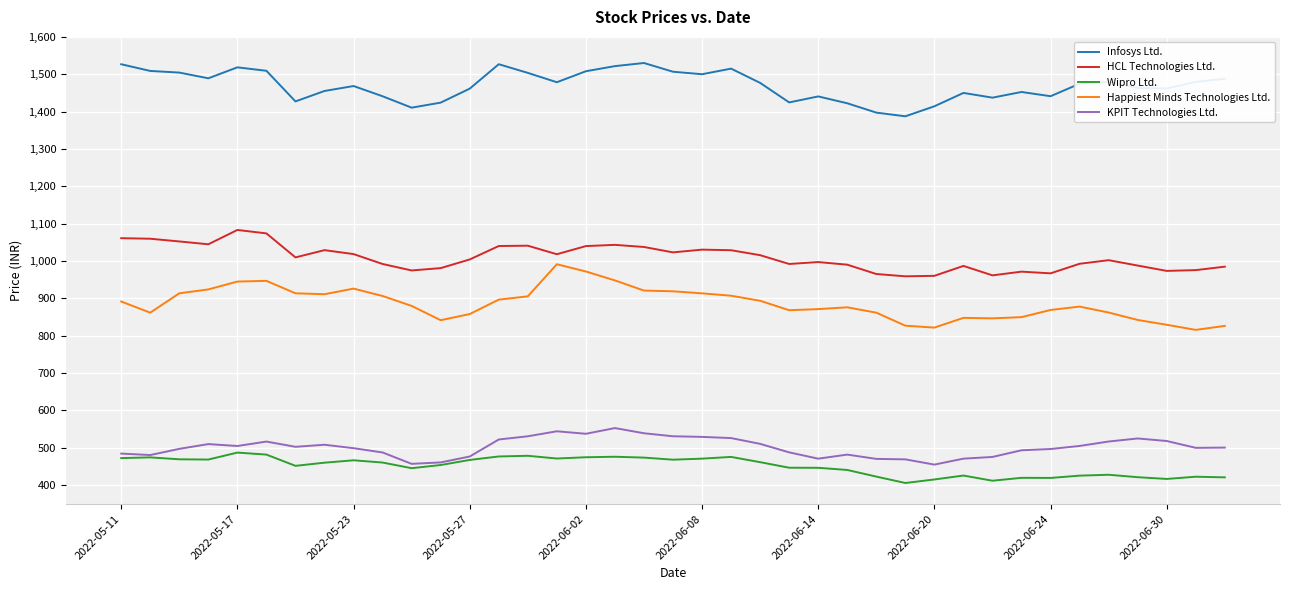

True or false: Happiest Minds Technologies Ltd. and Infosys Ltd. intersect in this chart.

False